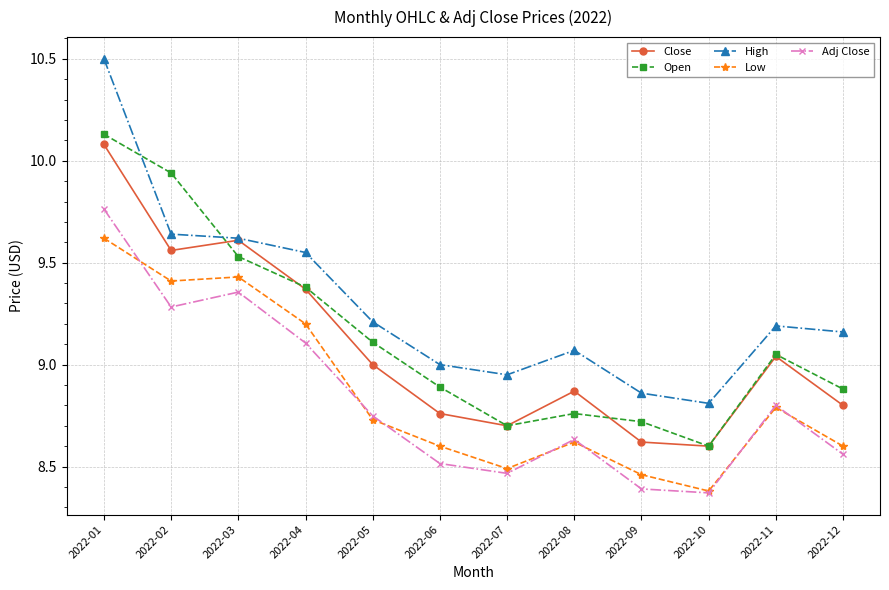

True or false: Close has more than 1 points higher than both neighbors.

True